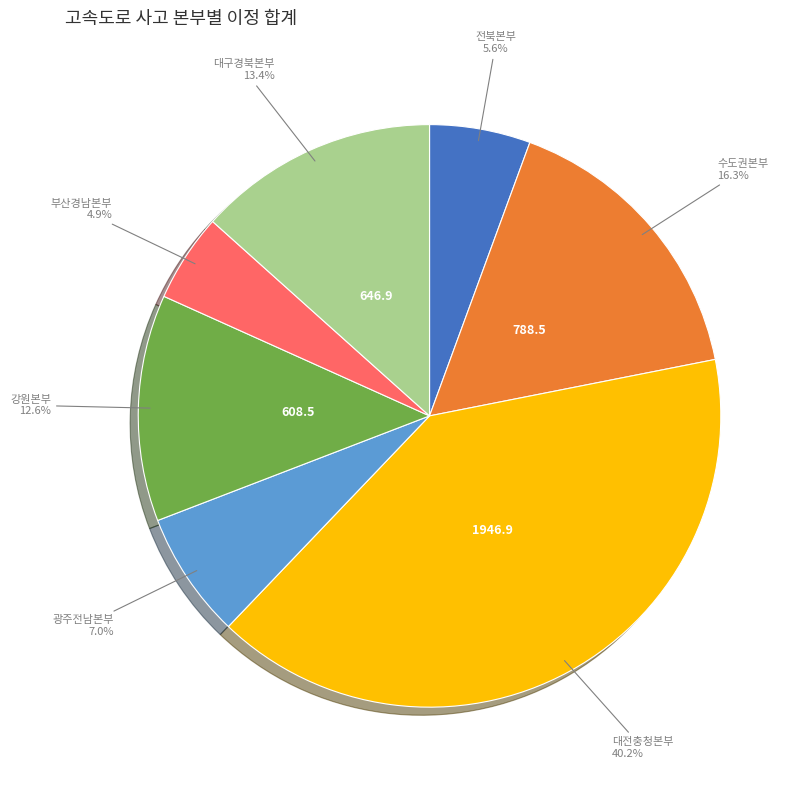

Does any single category account for the majority?

No